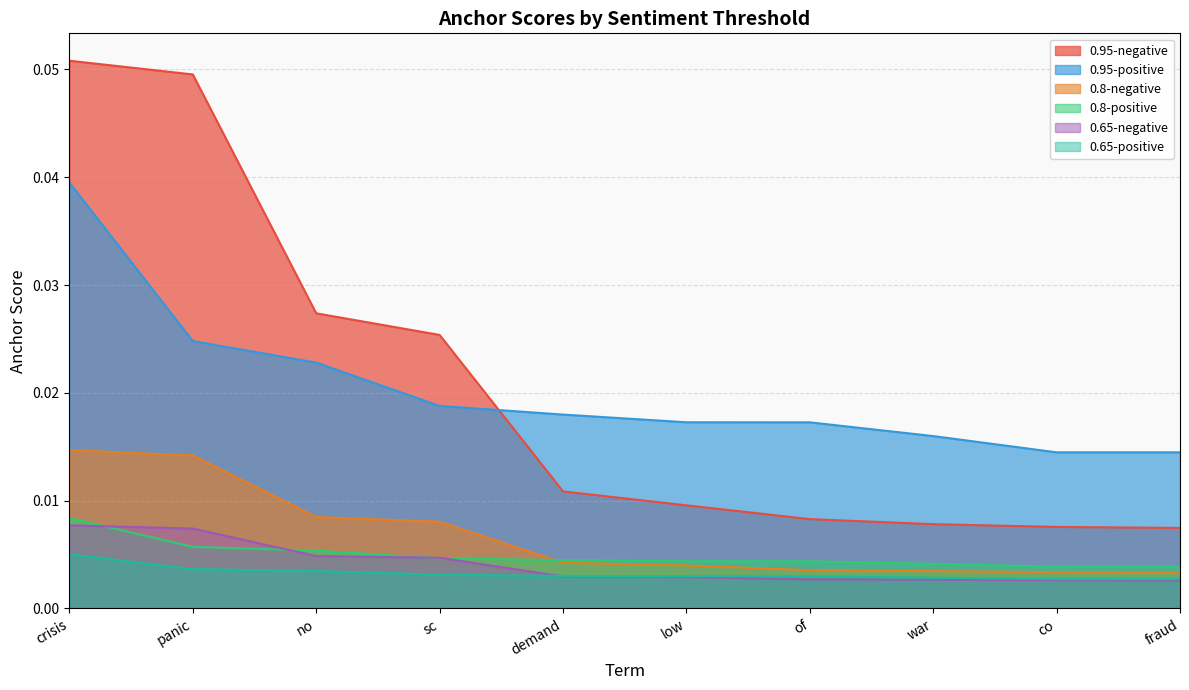

True or false: 0.8-positive and 0.95-positive intersect in this chart.

False